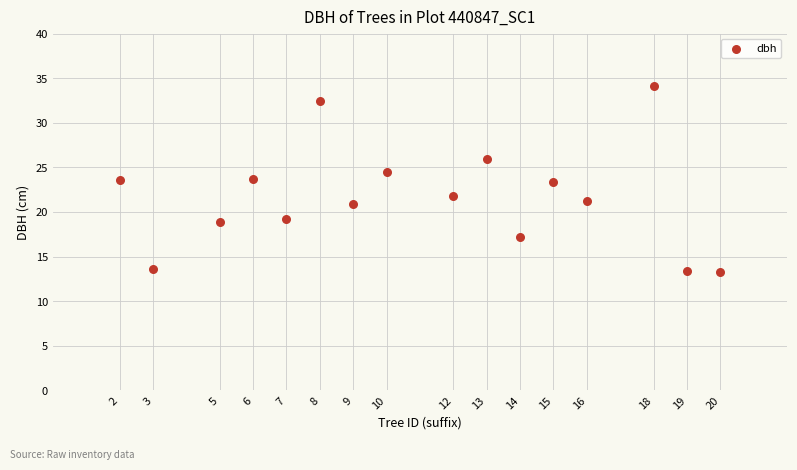

What is the range of X values (max minus min)?

18.0